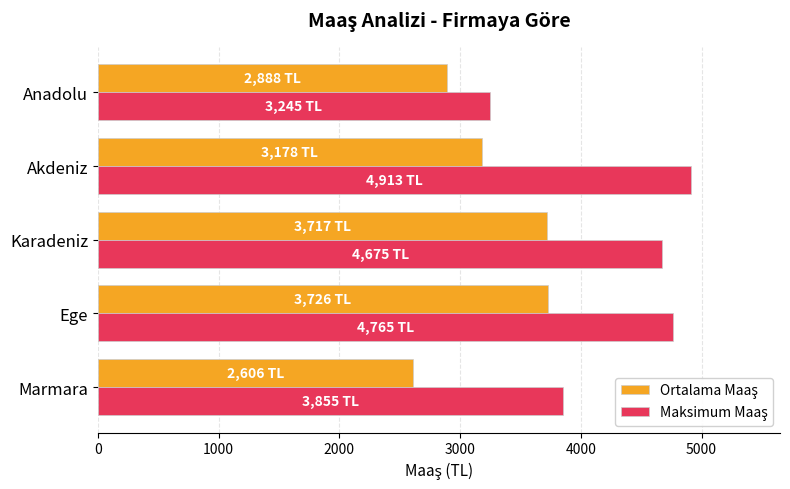

What is the total value across all series at Anadolu?

6133.0